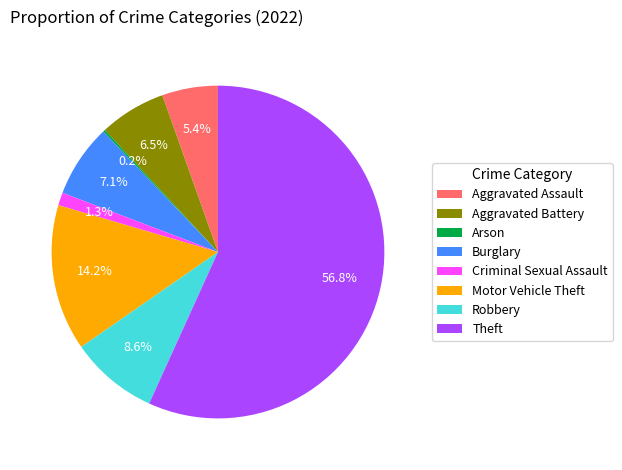

Does Aggravated Assault account for over 50% of the chart?

No